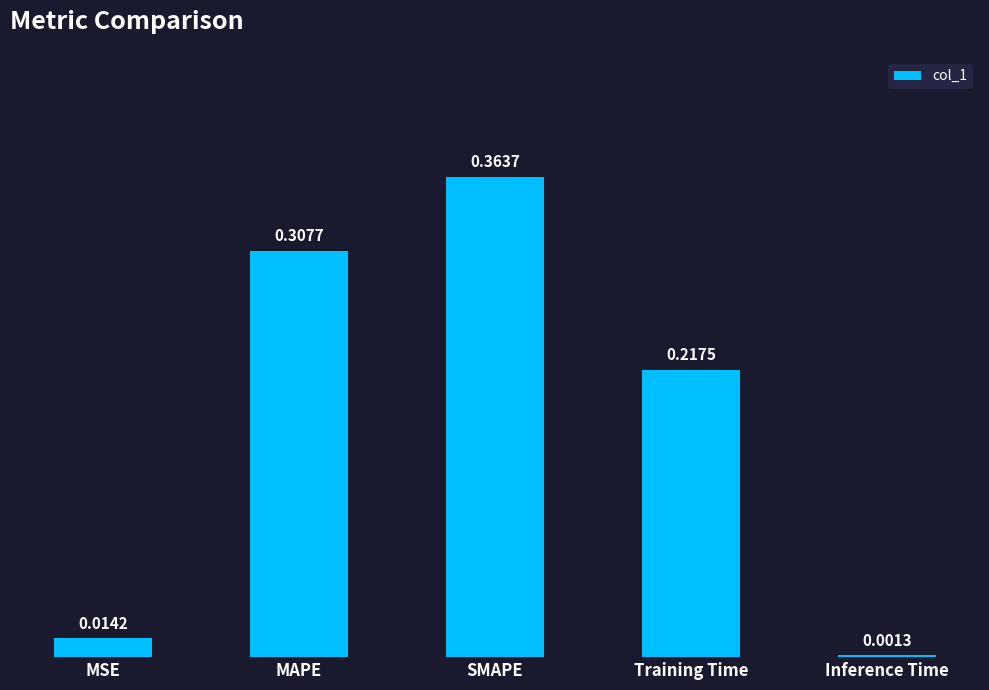

Which label corresponds to the largest value in the chart?

SMAPE